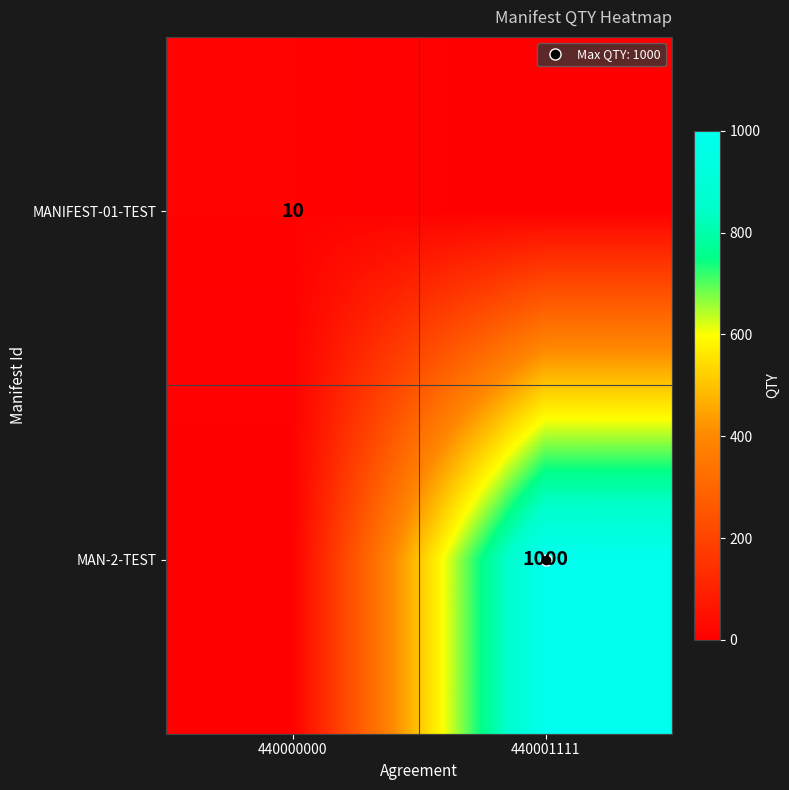

At which category is the sum across all series the highest?

440001111